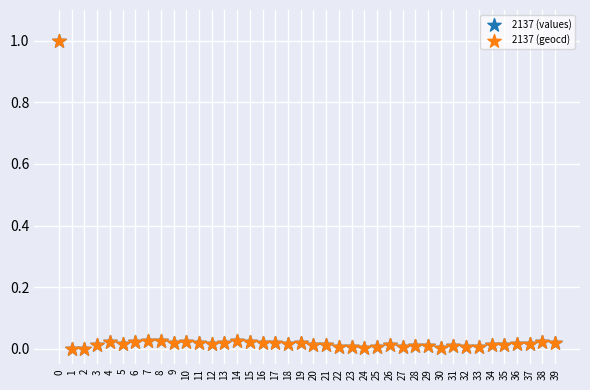

What are all the series names shown in the legend?

2137 (values), 2137 (geocd)